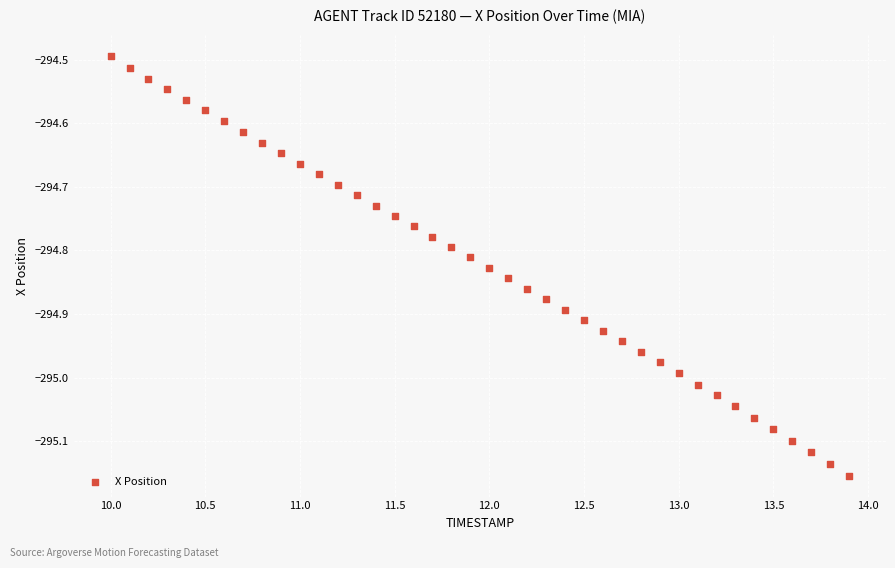

What is the range of X values (max minus min)?

3.9